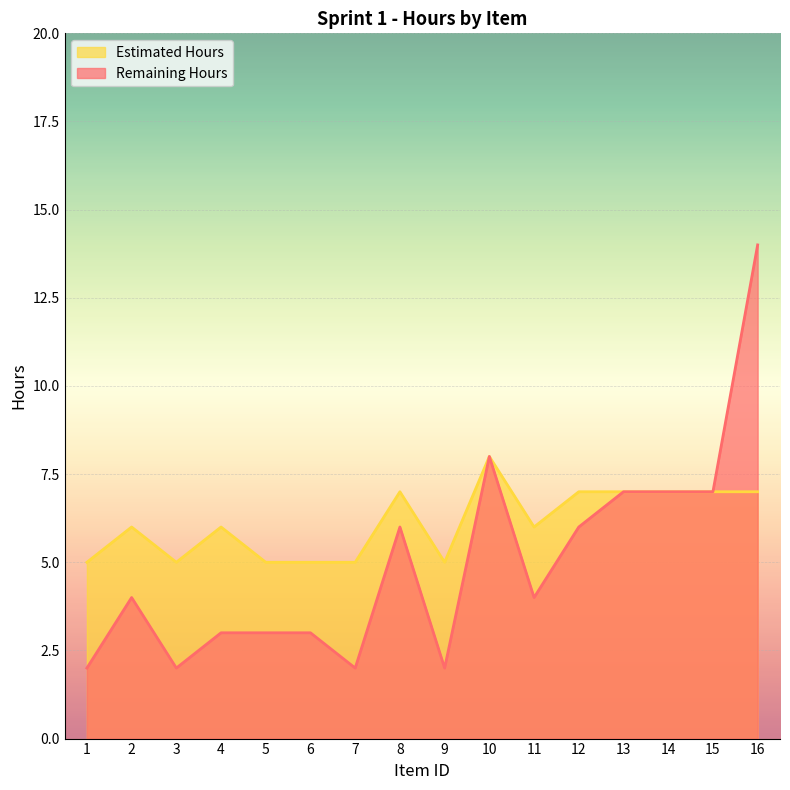

What is the average value of the Estimated Hours series?

6